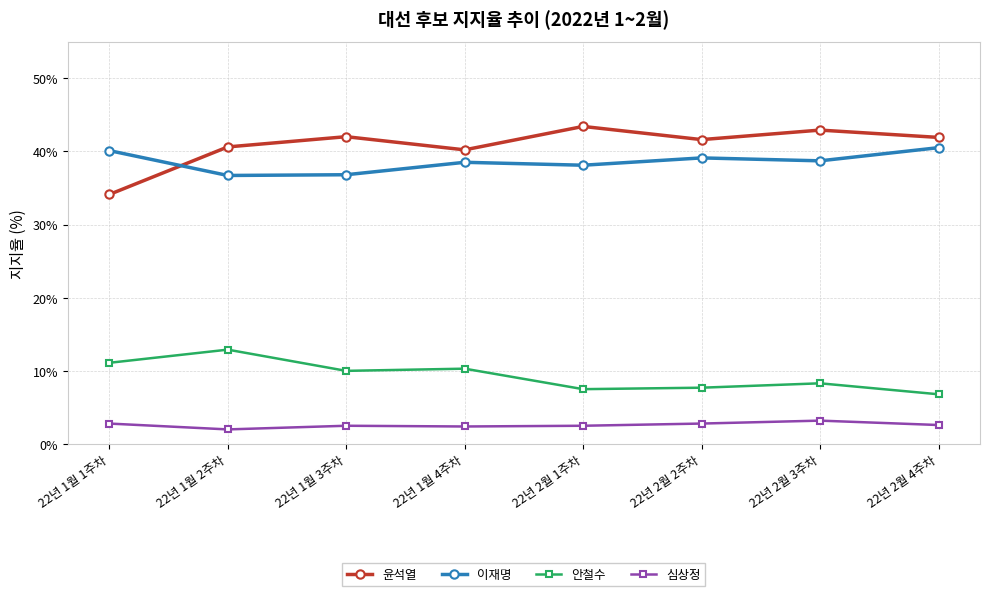

True or false: 윤석열 and 심상정 cross at least once.

False